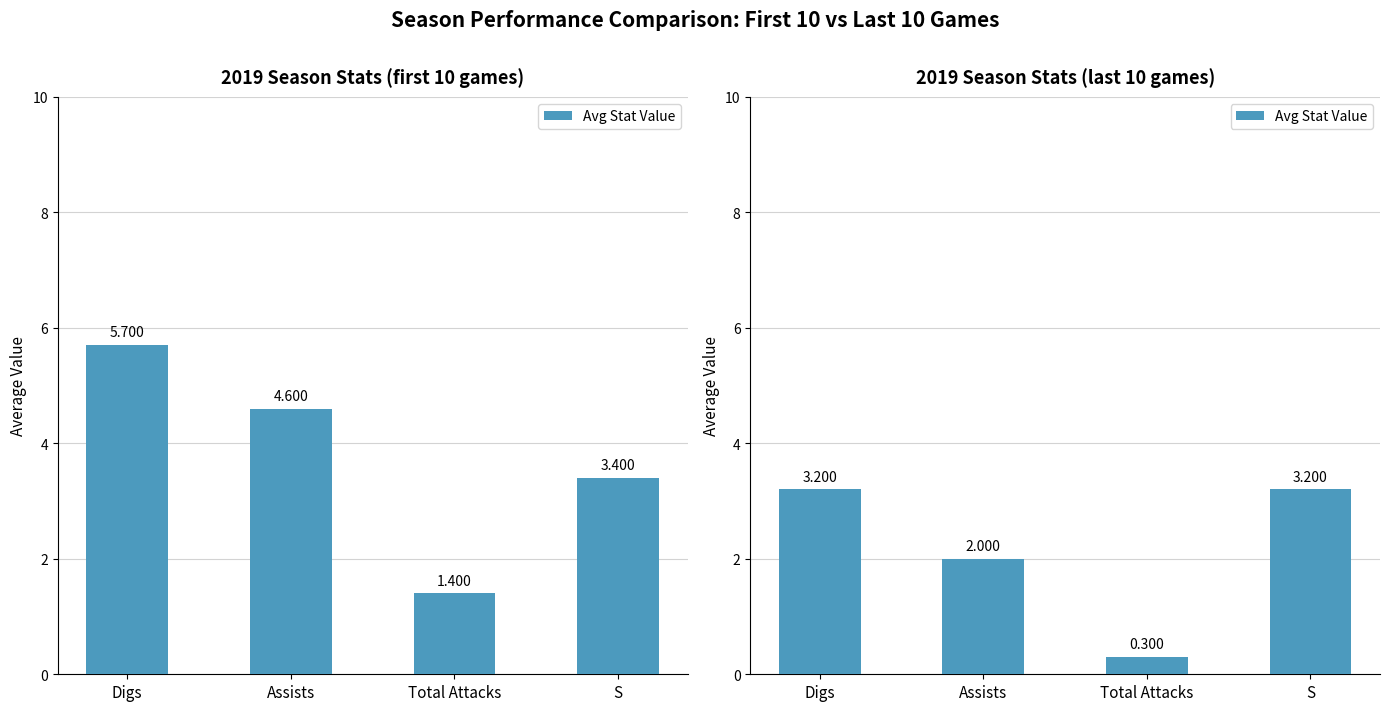

Read the value at Digs.

3.2